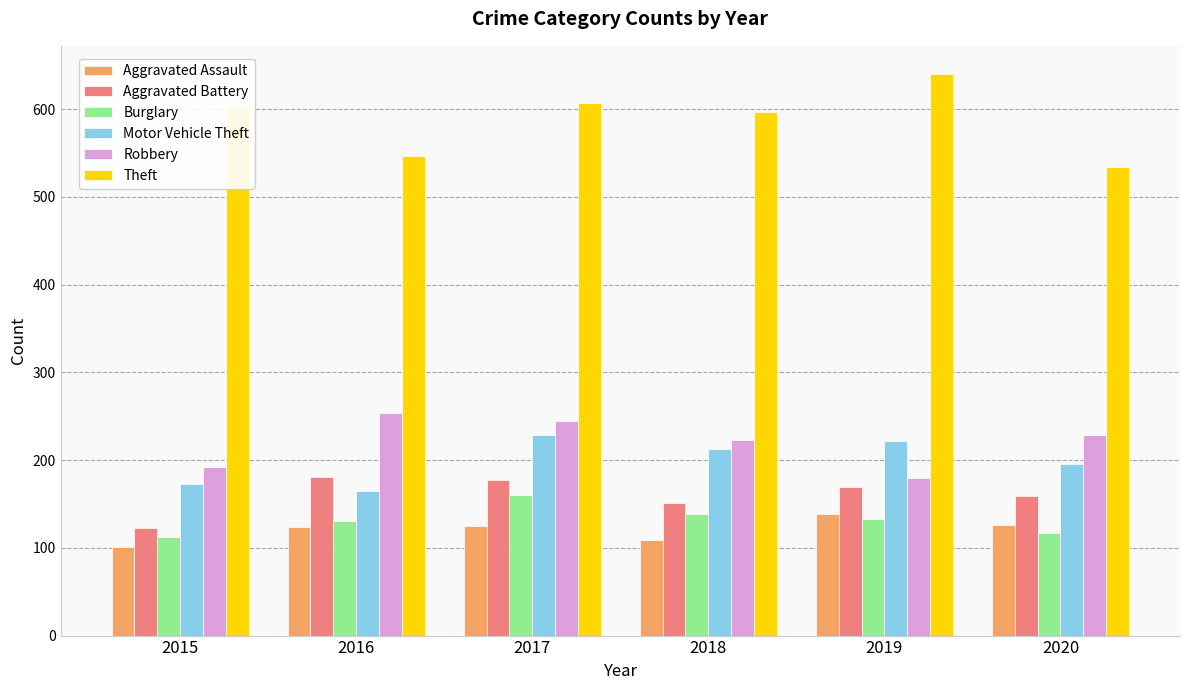

Rank the series by their maximum value, from lowest to highest.

Aggravated Assault, Burglary, Aggravated Battery, Motor Vehicle Theft, Robbery, Theft